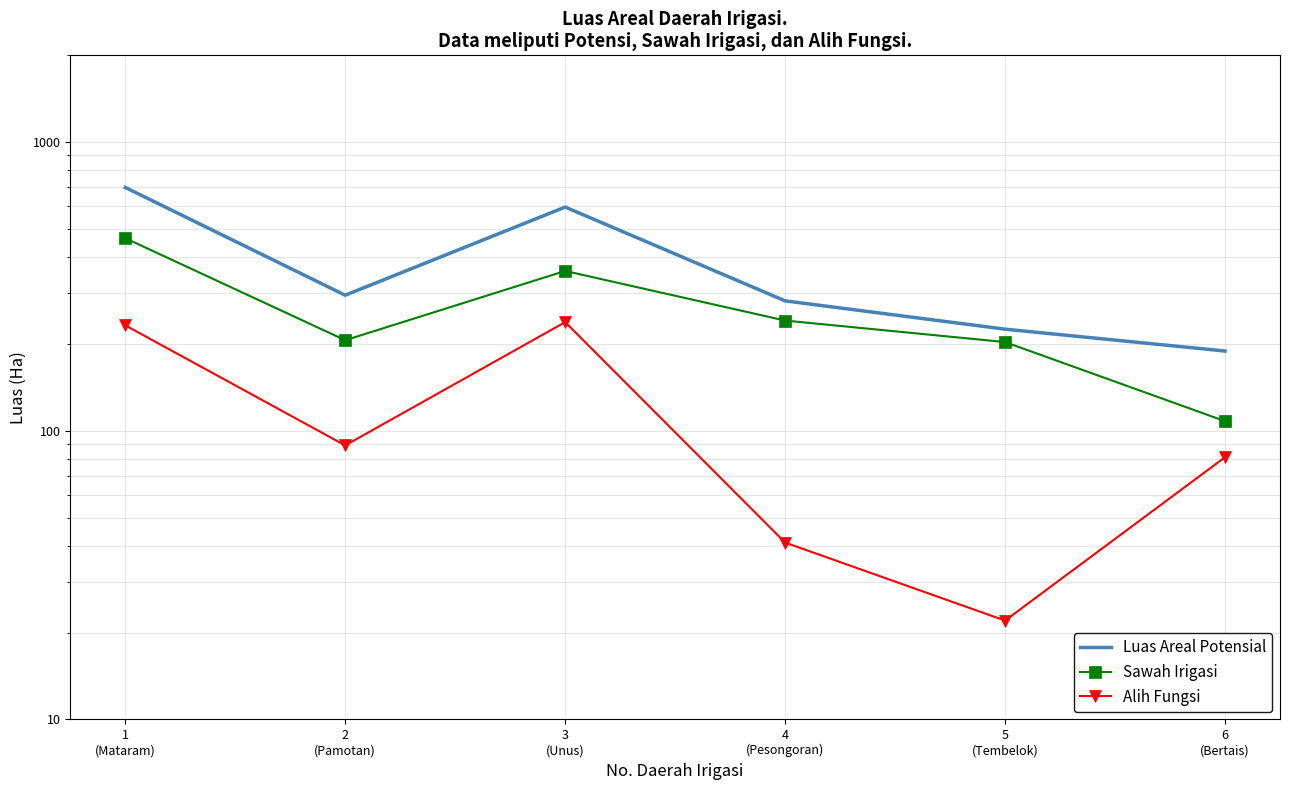

Between 4
(Pesongoran) and 6
(Bertais), which series saw the biggest shift?

Sawah Irigasi